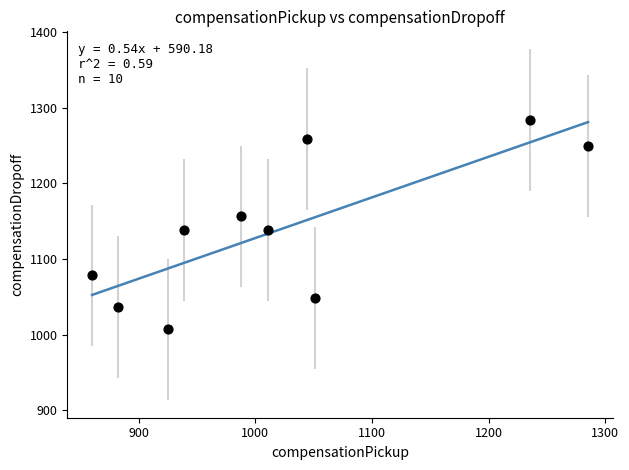

What is the average X value?

1022.2